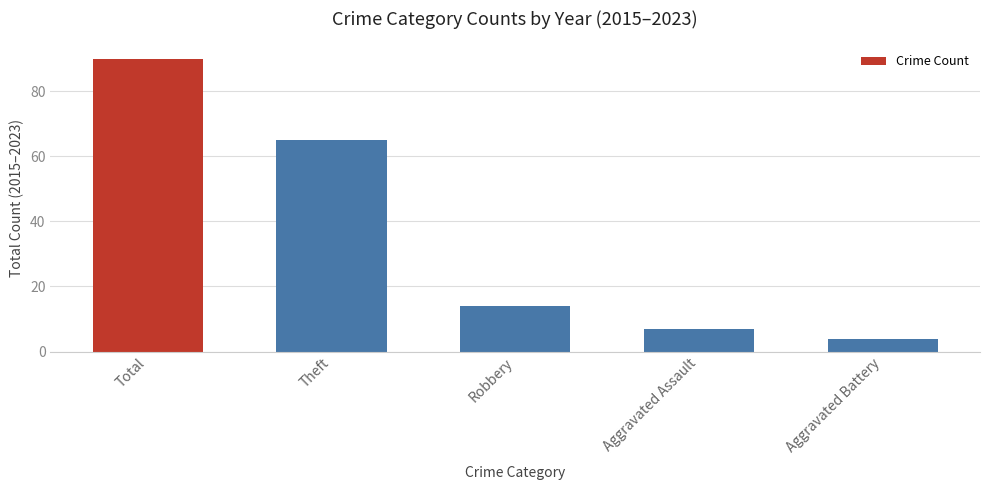

How many data points are less than 14?

2